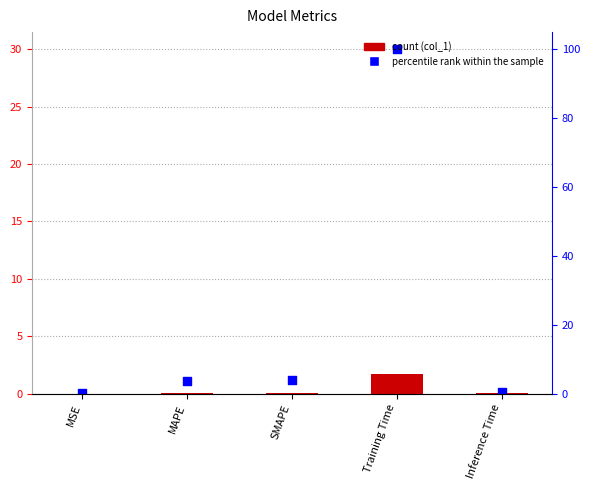

Which series has the largest total across all categories?

percentile rank within the sample